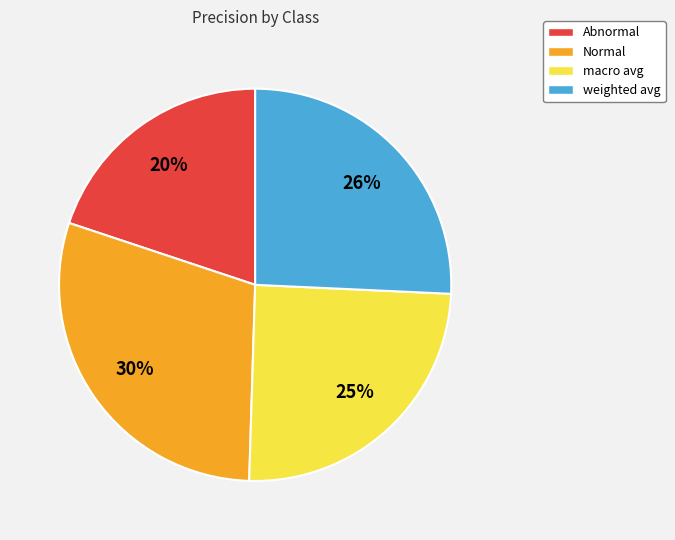

True or false: macro avg accounts for 12% of the total.

False